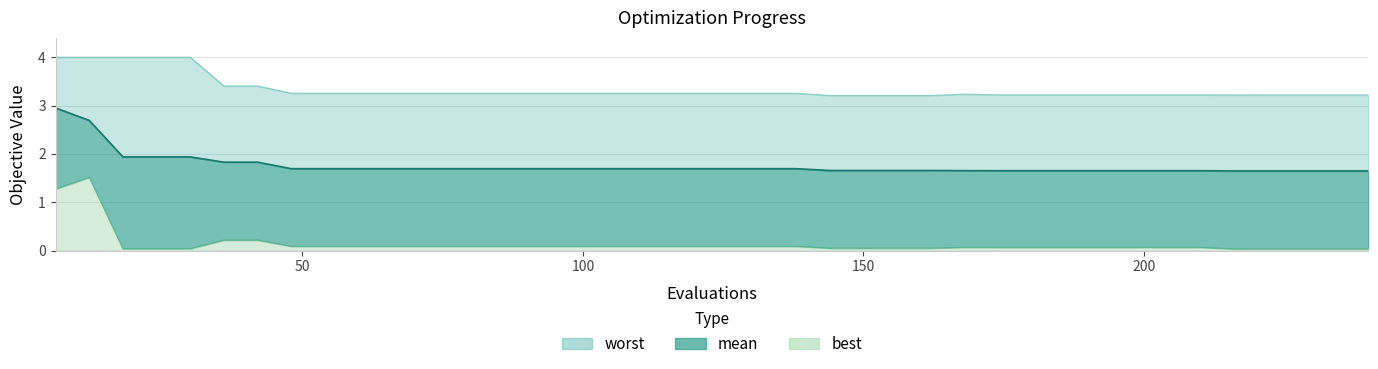

Rank the categories by worst value from lowest to highest.

144, 150, 156, 162, 216, 222, 228, 234, 240, 174, 180, 186, 192, 198, 204, 210, 168, 48, 54, 60, 66, 72, 78, 84, 90, 96, 102, 108, 114, 120, 126, 132, 138, 36, 42, 6, 12, 18, 24, 30